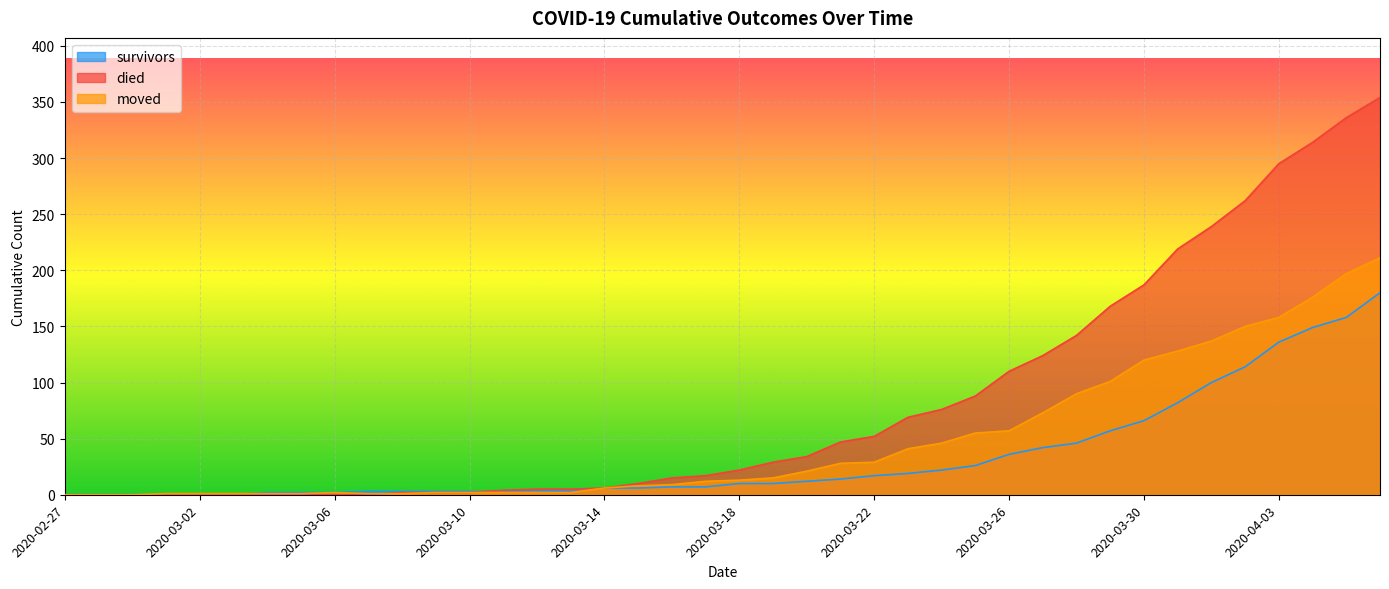

Is the value of died at 2020-04-06 greater than the value of moved at 2020-03-08?

Yes